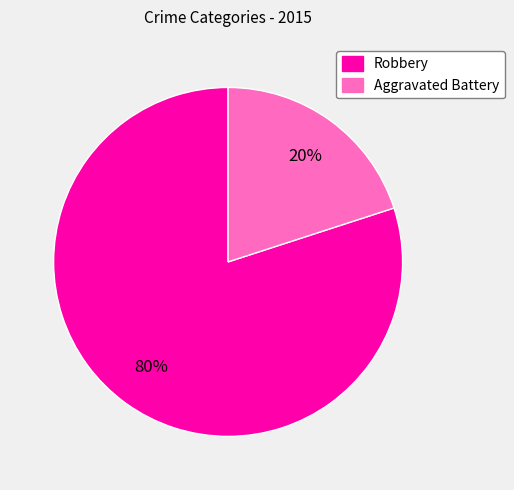

Approximately how many times larger is the value at Robbery compared to Aggravated Battery?

4.0